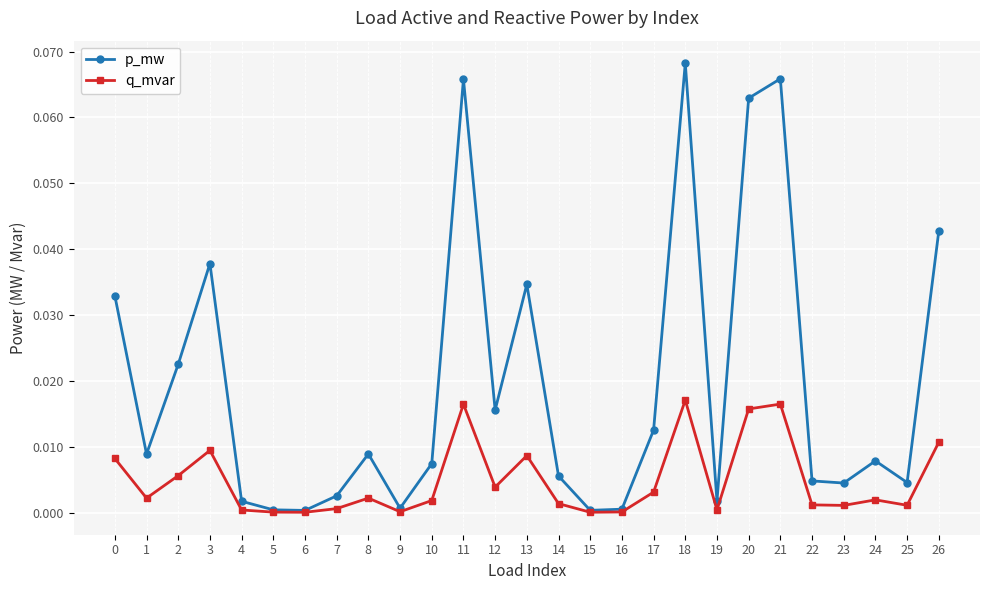

At which category does q_mvar reach its first local peak?

3